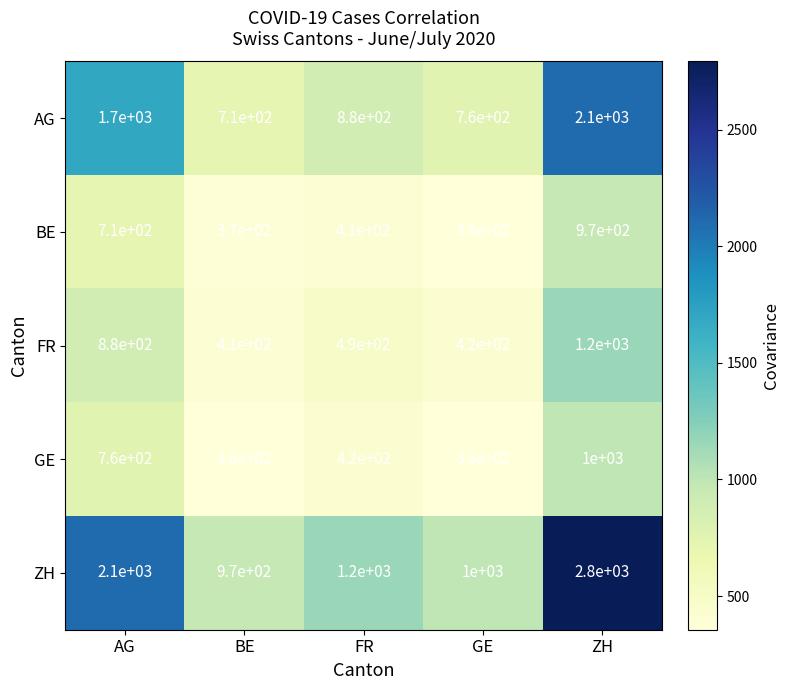

What is the spread (max minus min) of values at BE?

610